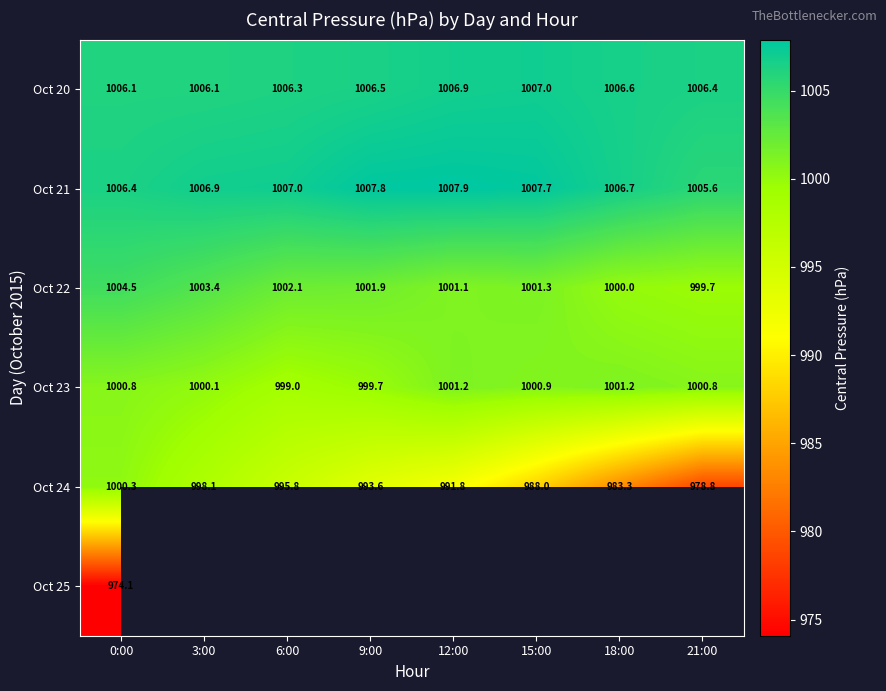

What is the smallest value displayed?

974.1